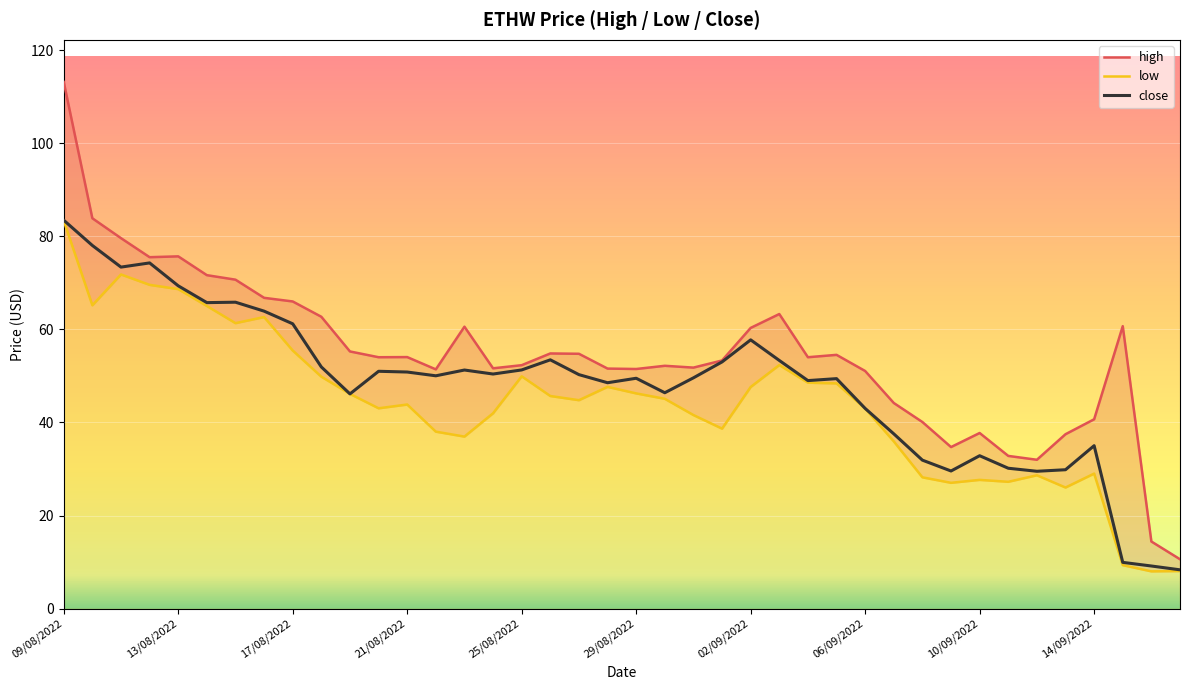

What is the lowest value of the close series?

8.3